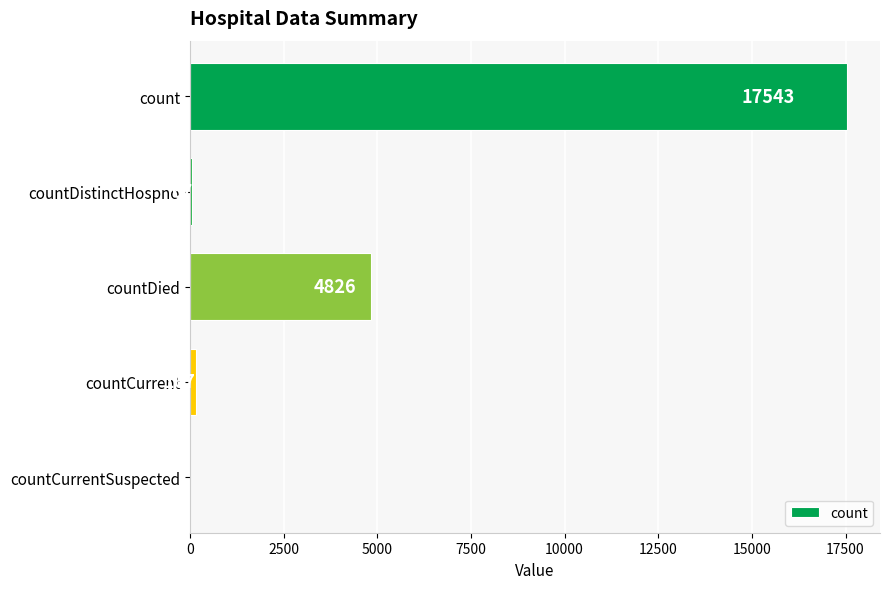

Where is the data nearest to the value 8771?

countDied